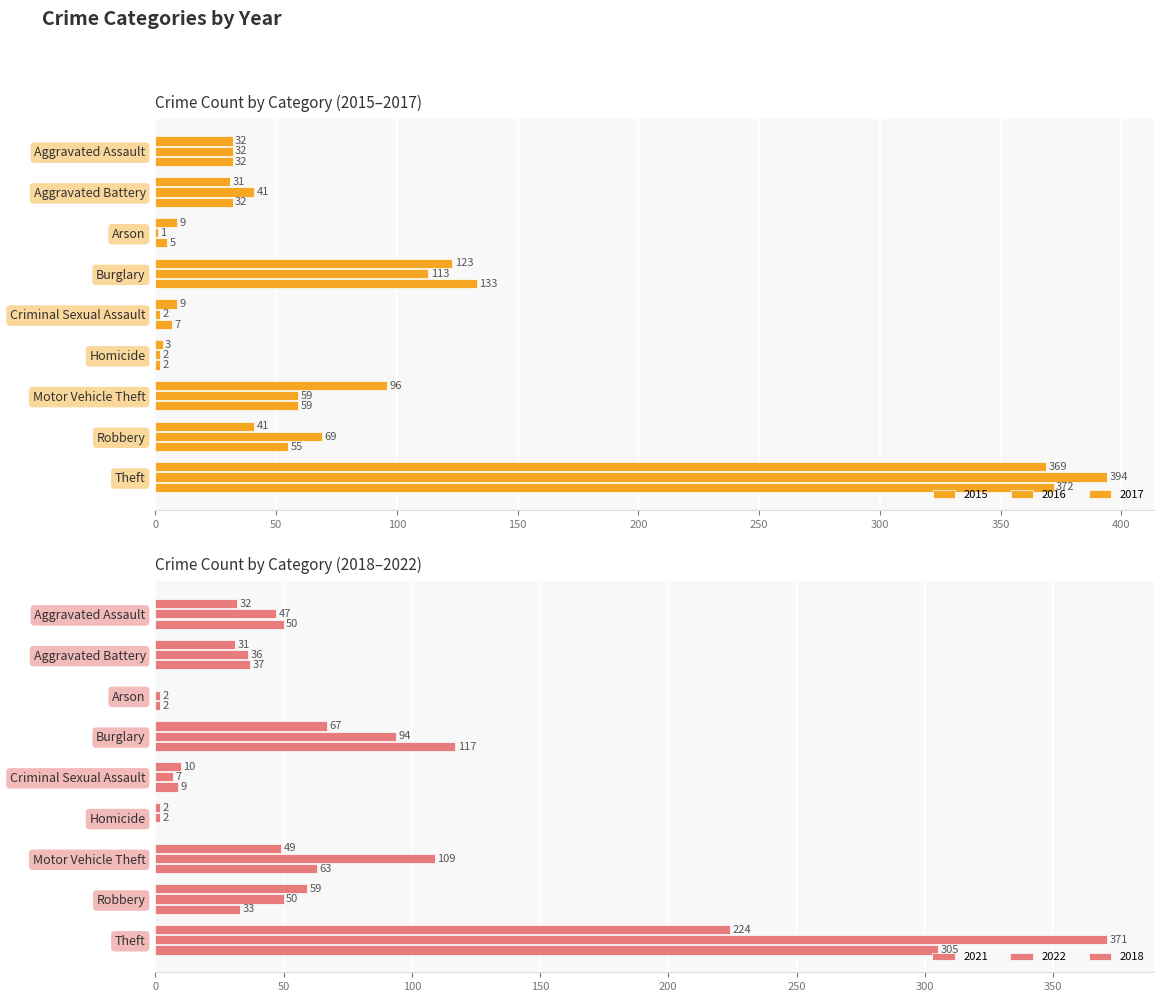

At which label does 2015 reach its peak?

Theft